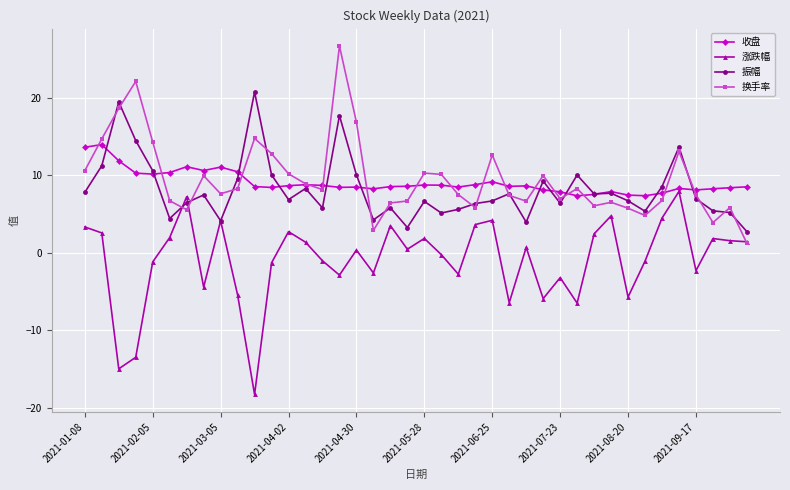

Does the chart display data point markers on the line(s)?

Yes